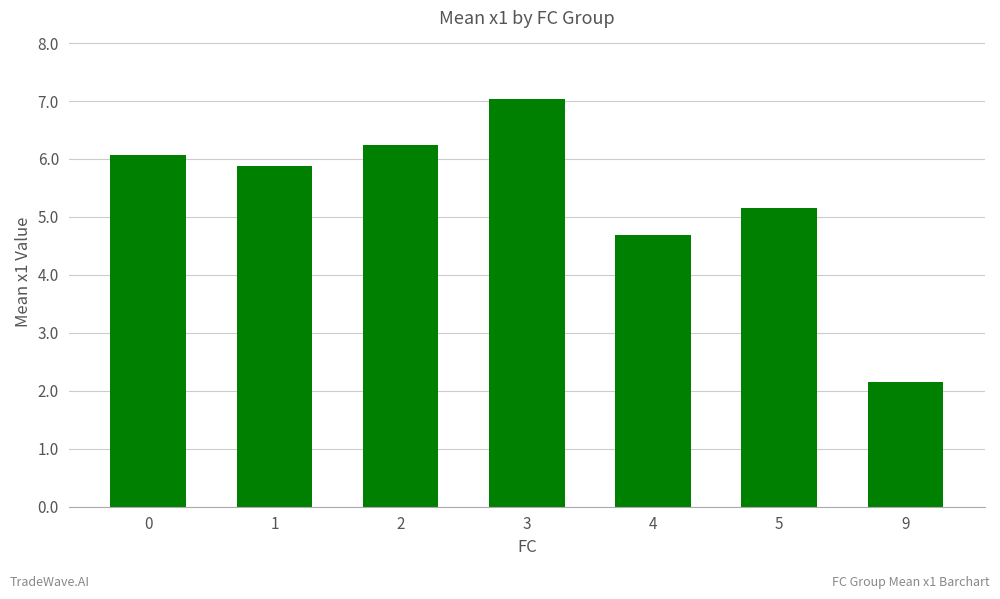

Rank the categories by value from lowest to highest.

9, 4, 5, 1, 0, 2, 3